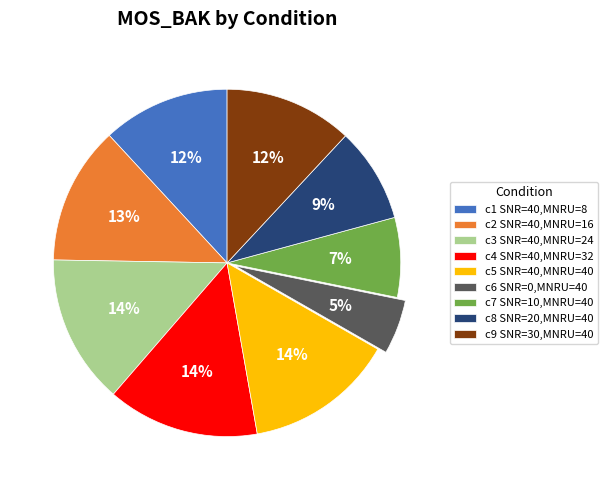

What is the smallest slice in the pie chart?

c6 SNR=0,MNRU=40